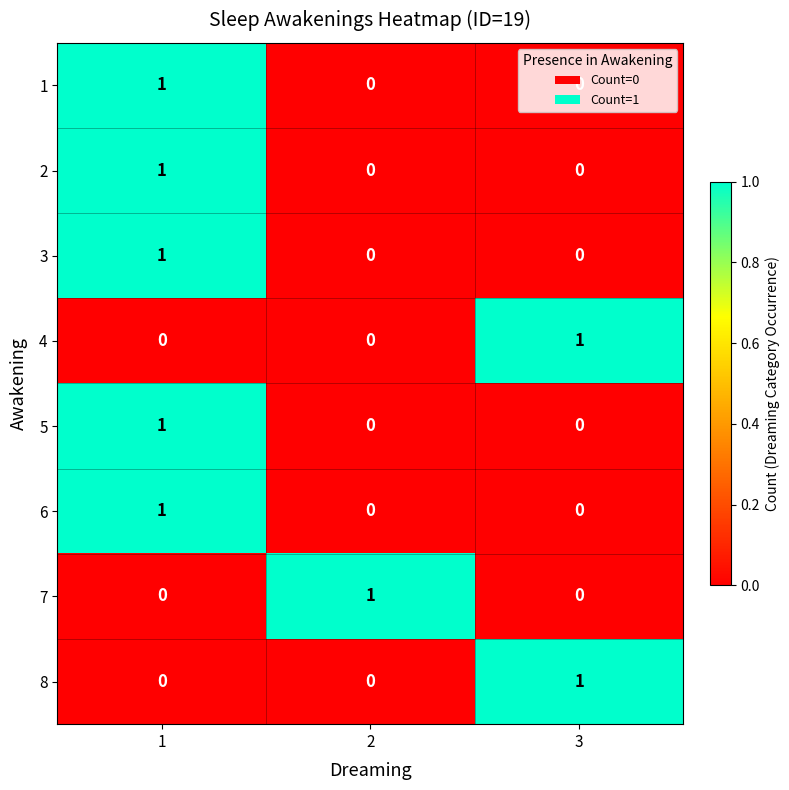

At how many categories does at least one series exceed 0?

3